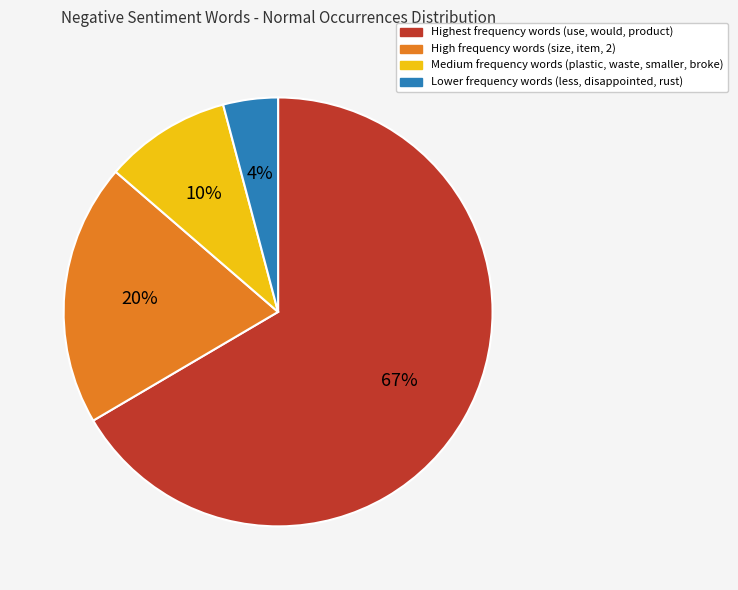

How many slices are in this pie chart?

4